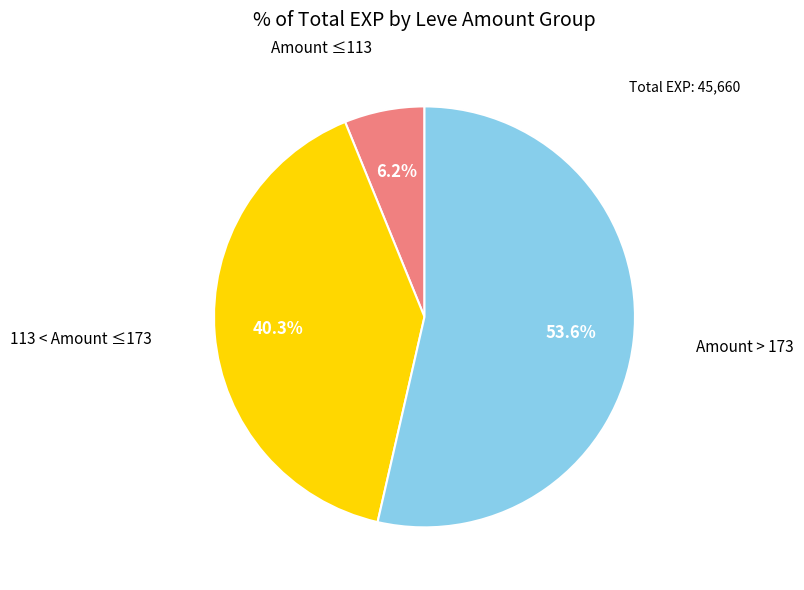

Does any single category account for the majority?

Yes